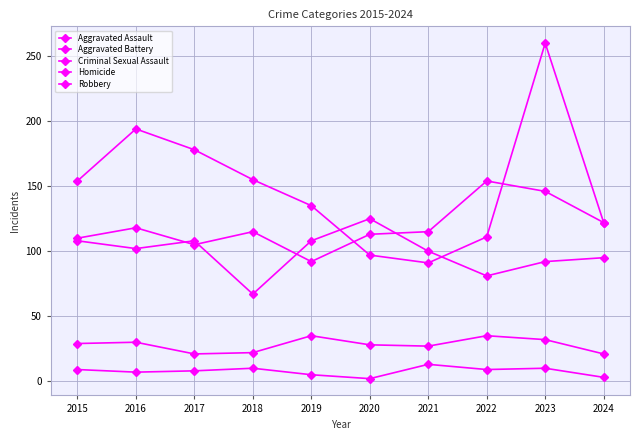

List the series in order of their peak value, highest first.

Robbery, Aggravated Assault, Aggravated Battery, Criminal Sexual Assault, Homicide